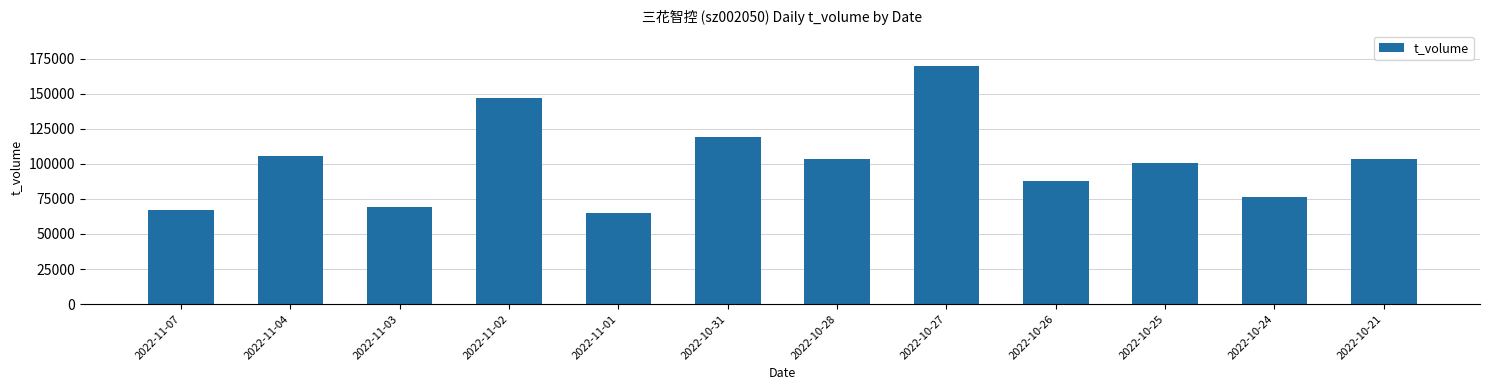

At which label does the data first exceed 103411?

2022-11-04